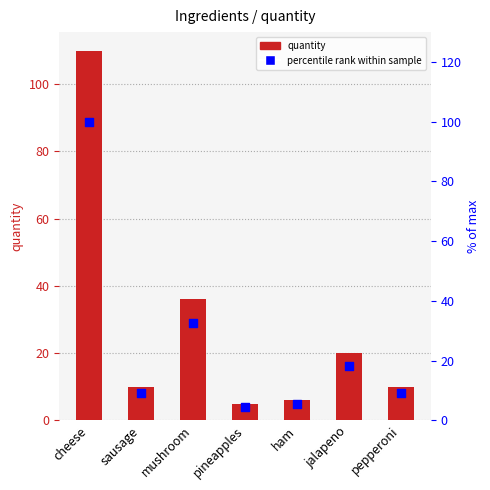

At how many categories does at least one series exceed 41?

1